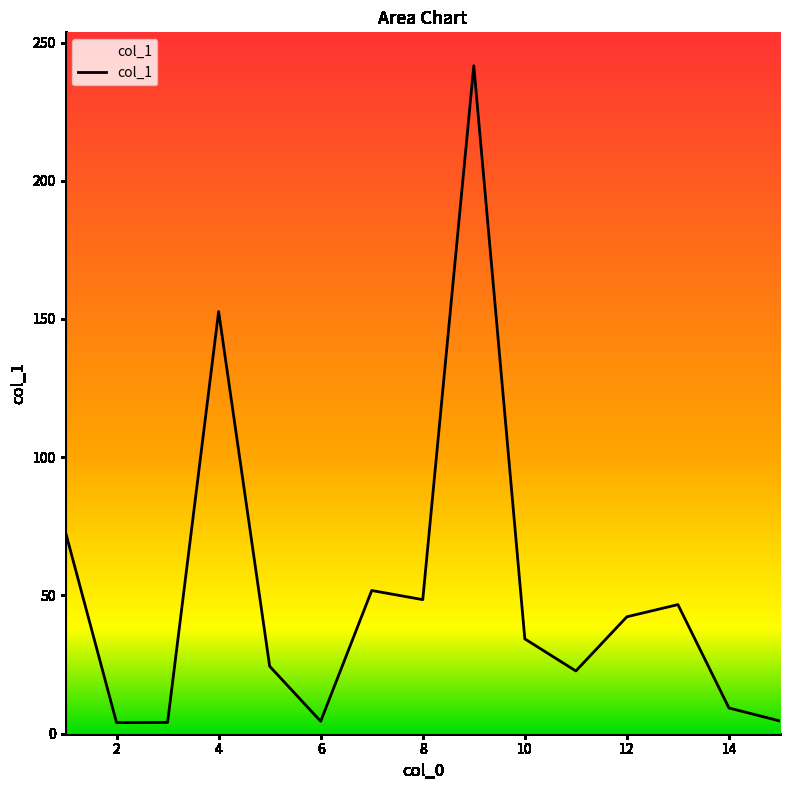

Is it true that the value at 8 is 10.2?

False